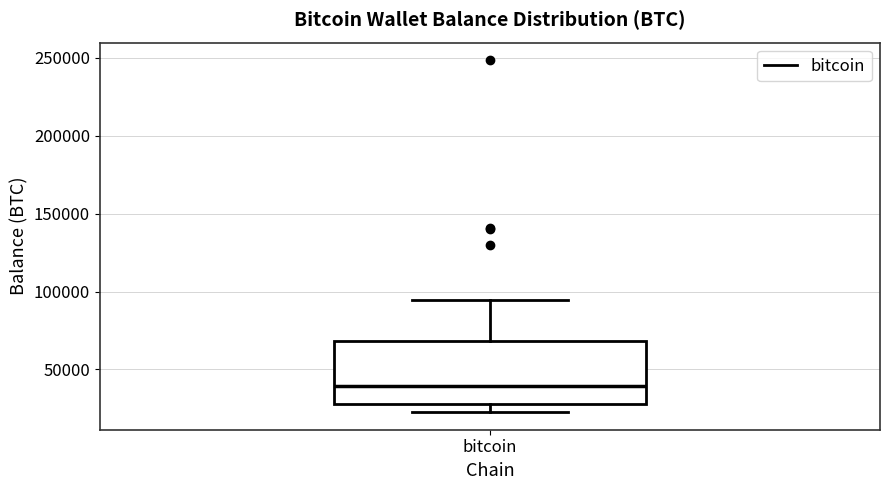

Where is the upper edge of the box for bitcoin on the y-axis? The values are not printed on the chart, so give them approximately, as read against the axis.

70000